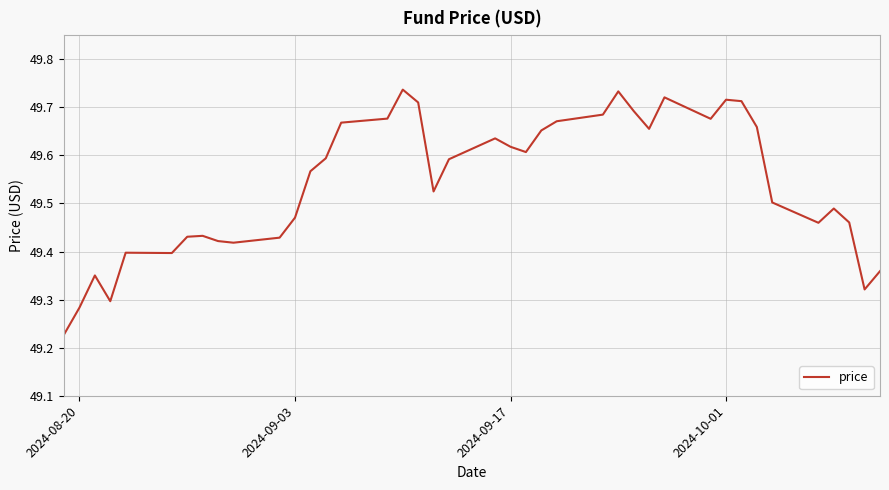

What is the difference between the maximum and minimum values?

0.5